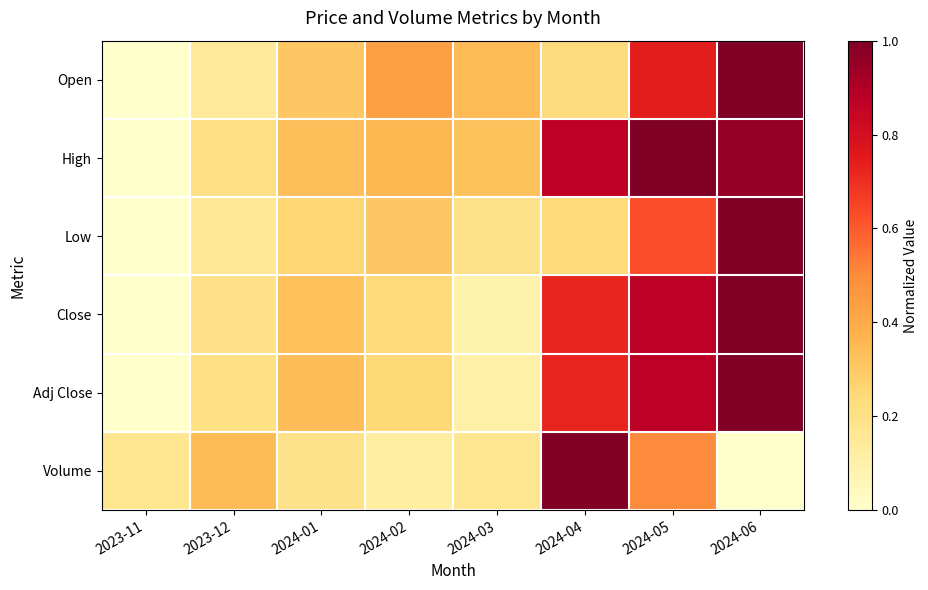

What is the difference between the highest and lowest values at 2024-03?

0.3